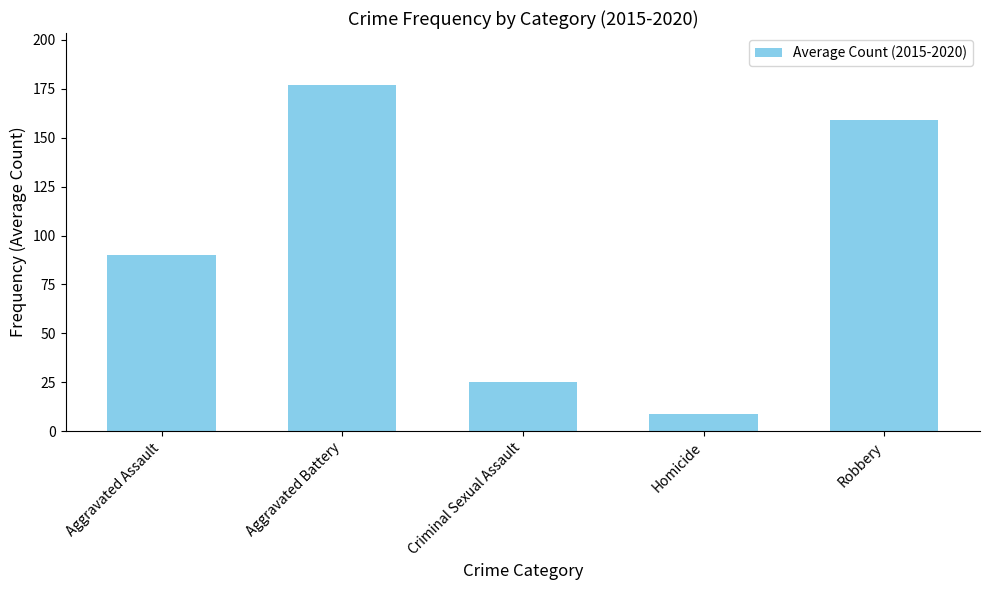

List the labels in order of value, smallest first.

Homicide, Criminal Sexual Assault, Aggravated Assault, Robbery, Aggravated Battery